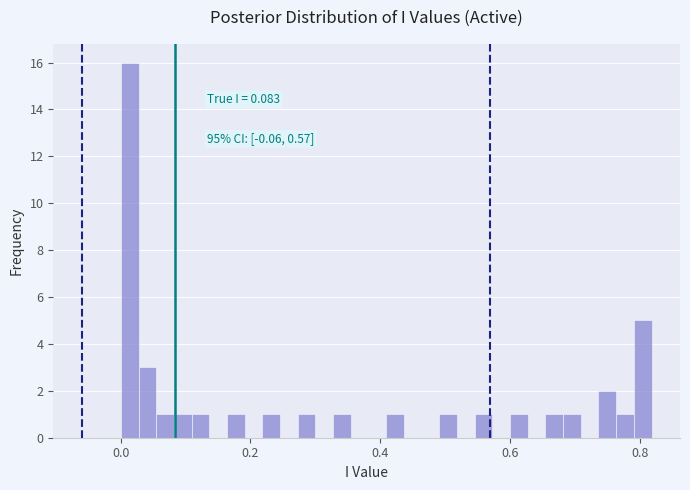

Read against the x-axis, roughly where is the centre of the tallest bar?

0.02